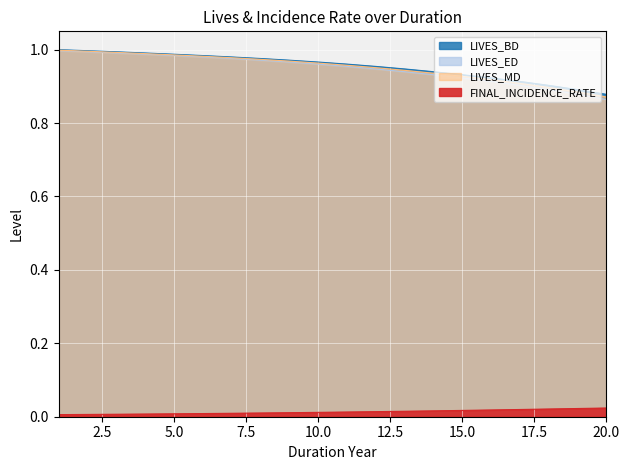

Which category has the highest value in the LIVES_ED series?

1